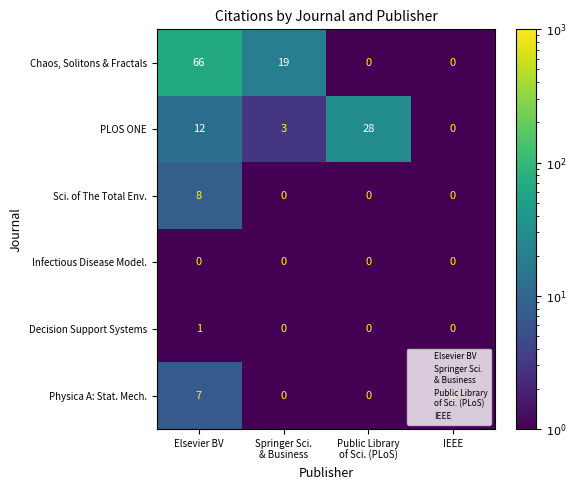

What is the difference between the second highest and minimum values in the PLOS ONE series?

12